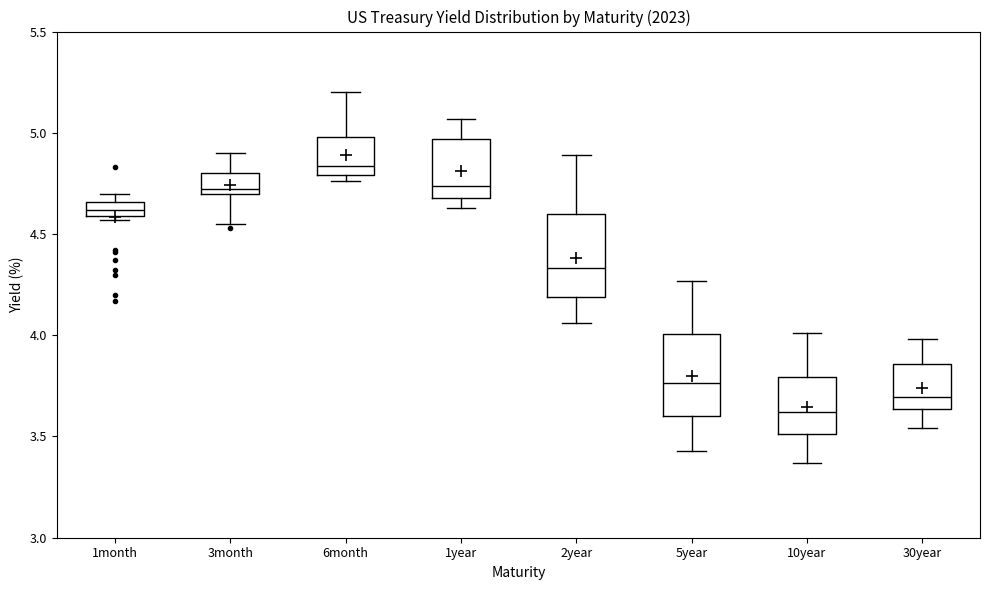

Which box has the lowest median line?

10year